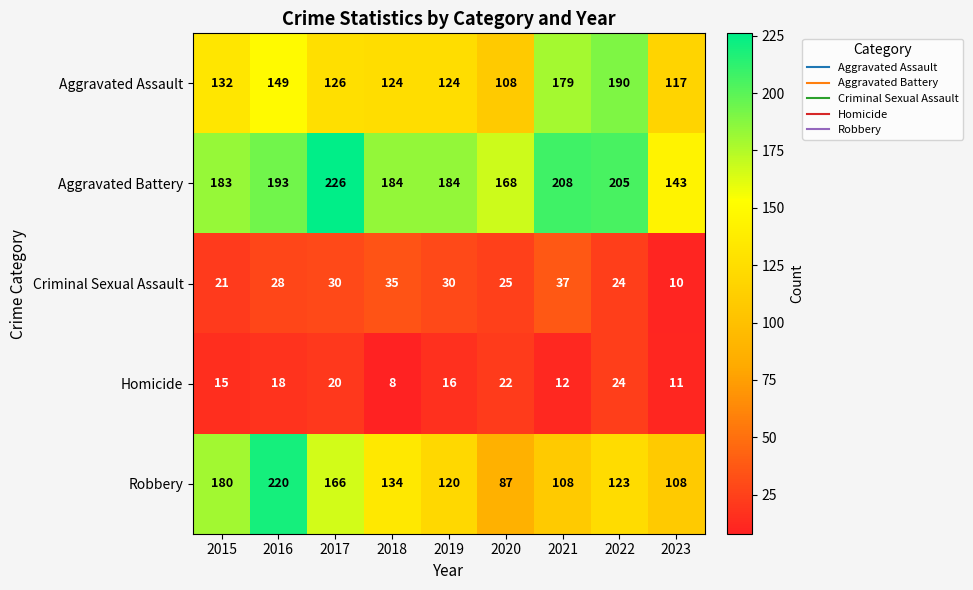

What is the spread (max minus min) of values at 2015?

168